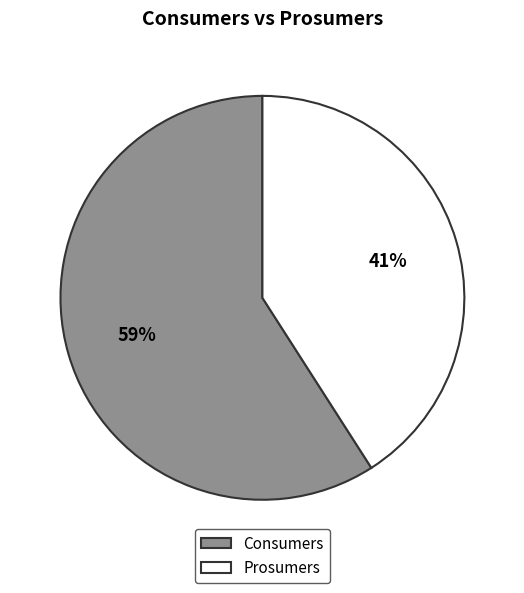

Which category has the smallest portion of the pie?

Prosumers